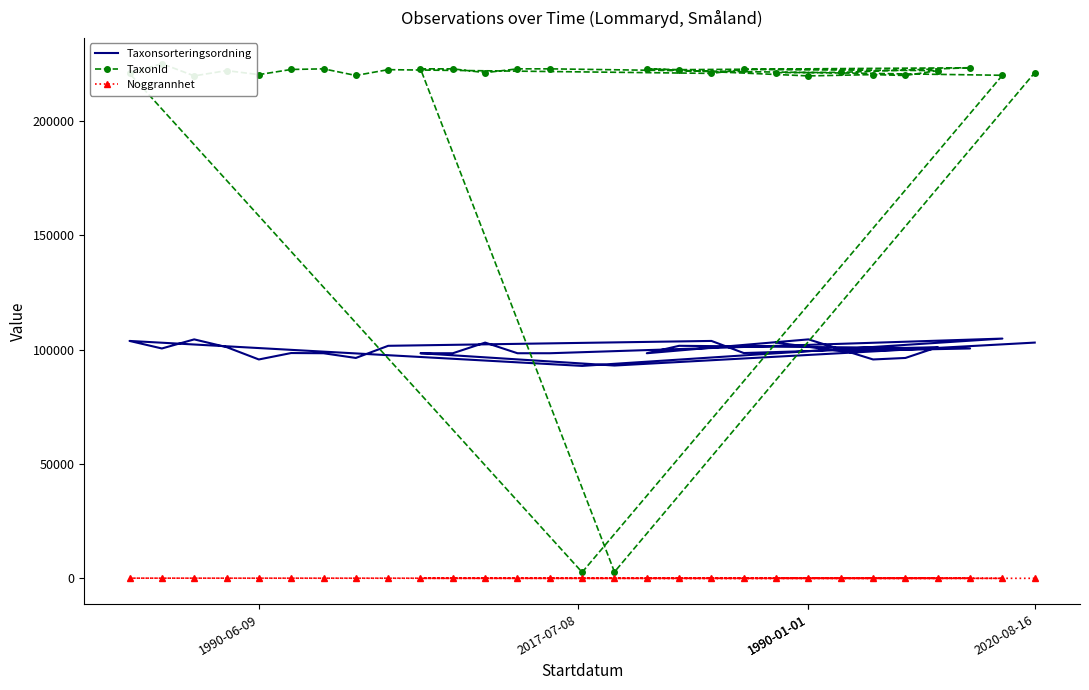

True or false: TaxonId and Noggrannhet cross at least once.

False